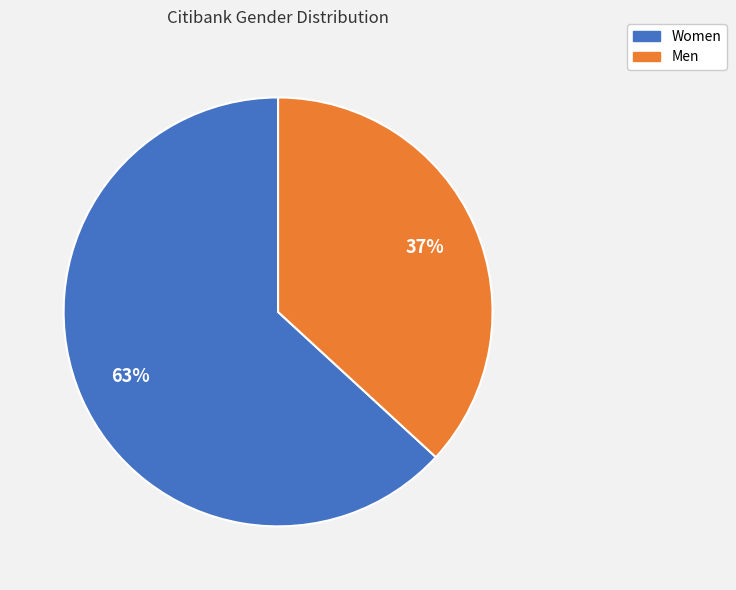

What is the smallest slice in the pie chart?

Men